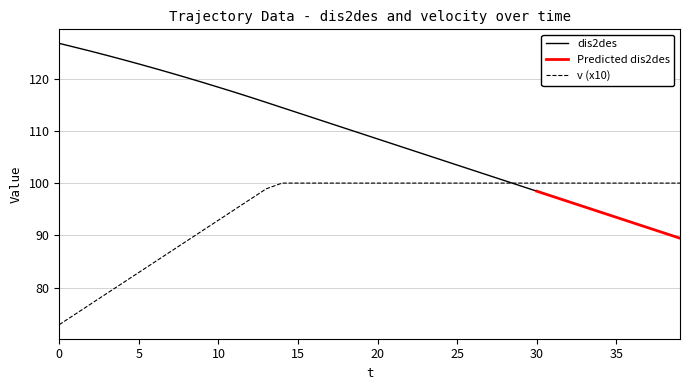

What is the lowest value of the v (x10) series?

72.9